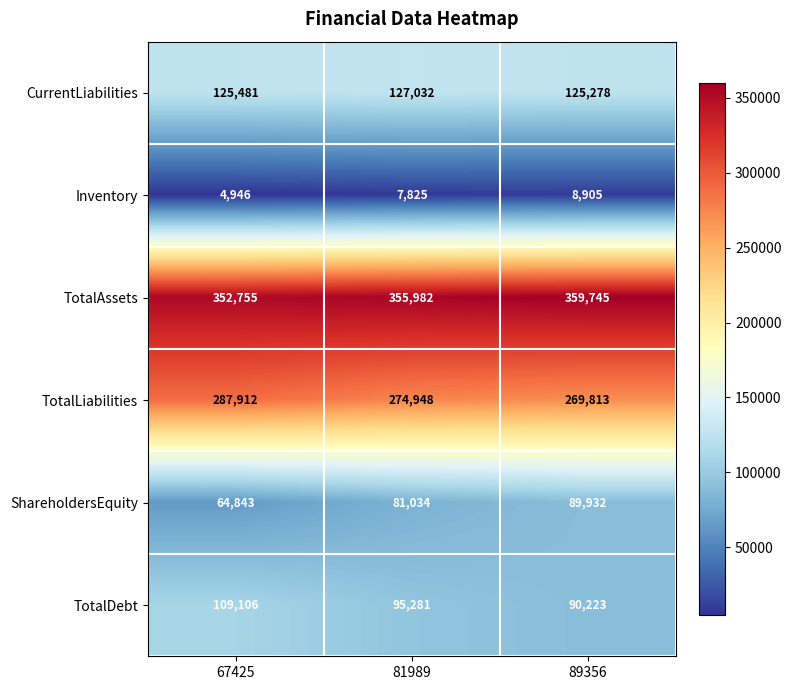

Between 81989 and 89356, which series saw the biggest shift?

ShareholdersEquity